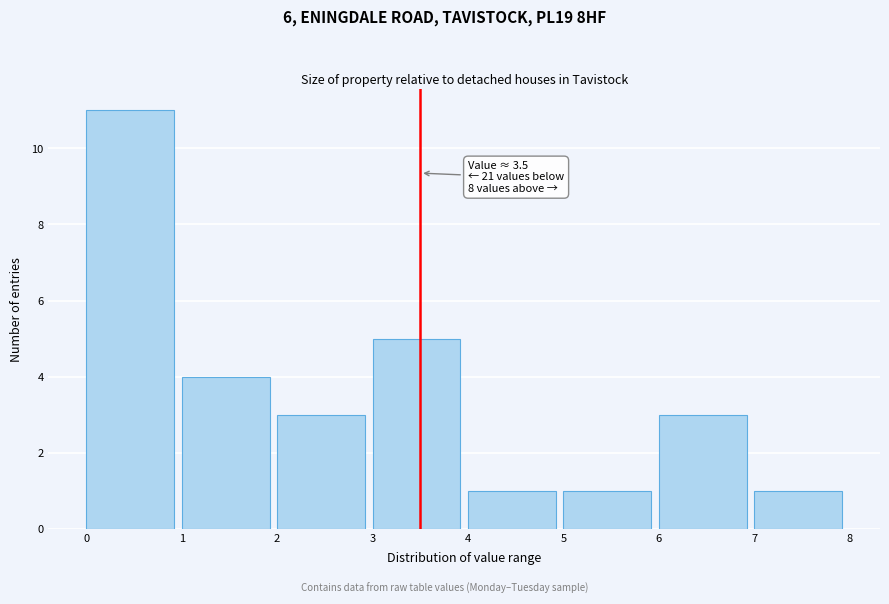

Over which range of the x-axis is the bar tallest?

0 to 1